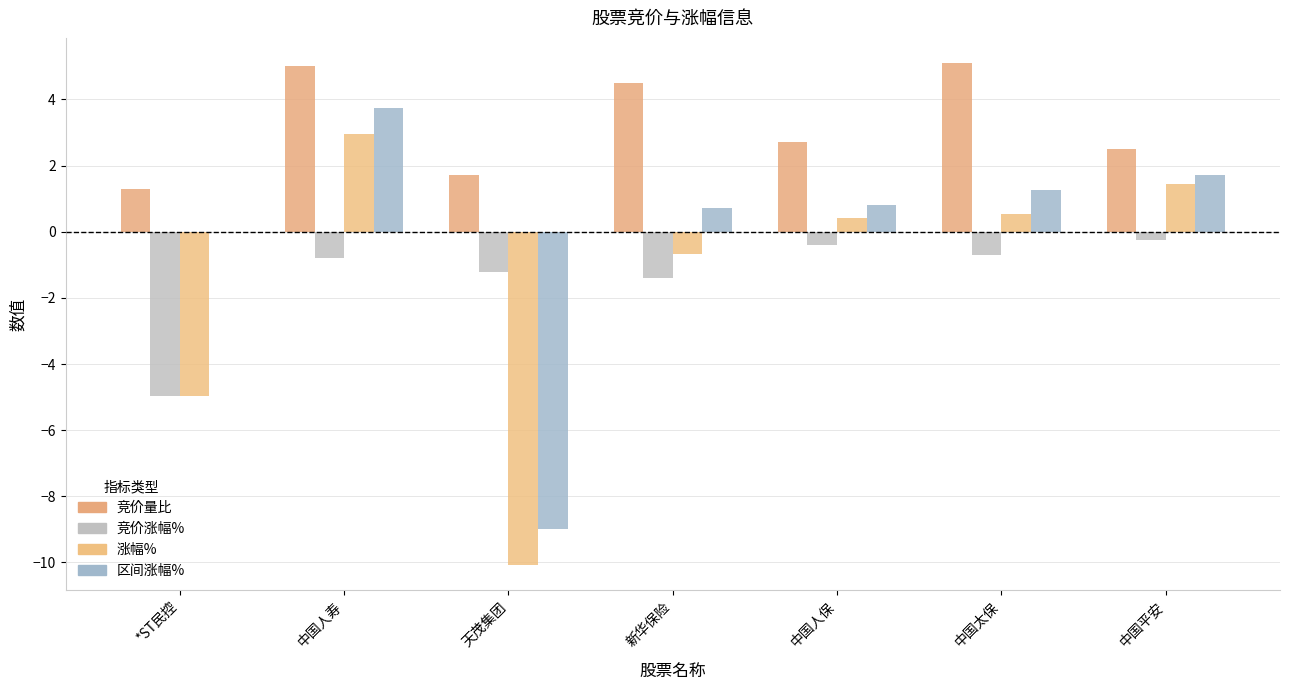

What position from the left is 中国平安?

7